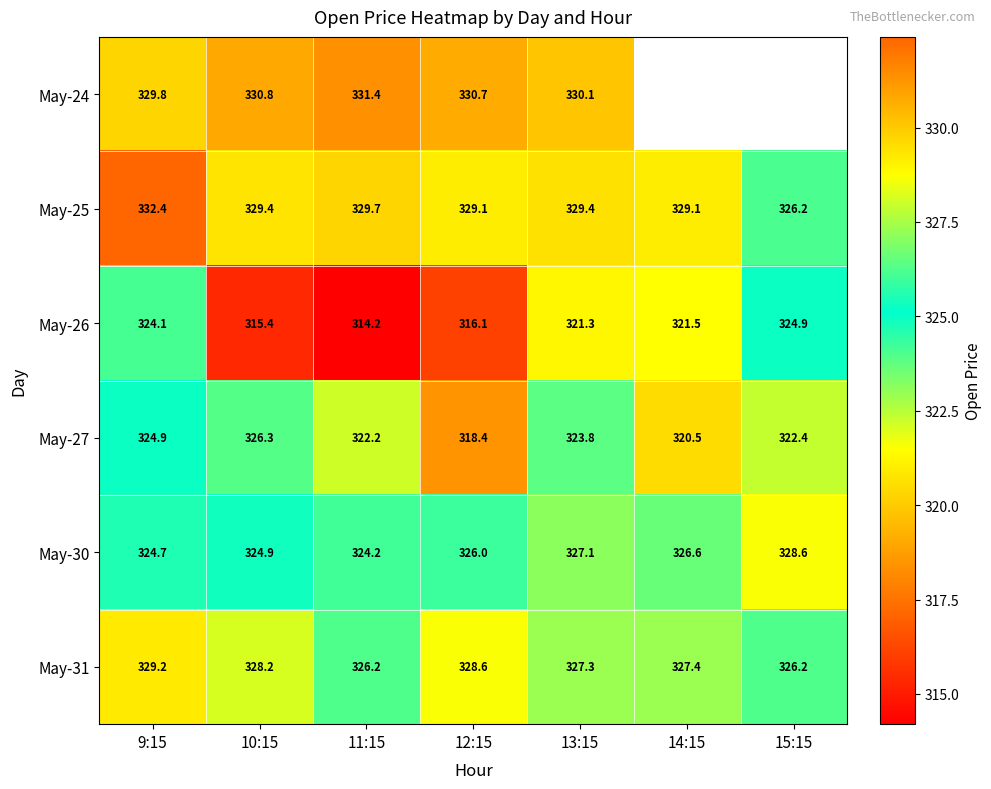

Is it true that May-26 equals 439.1 at 9:15?

False